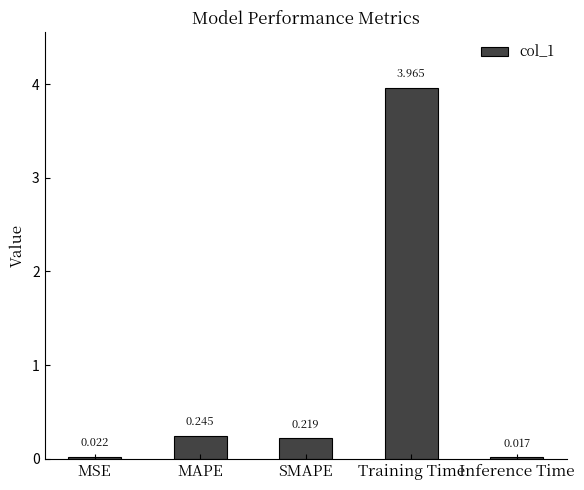

Which label corresponds to the smallest value in the chart?

Inference Time